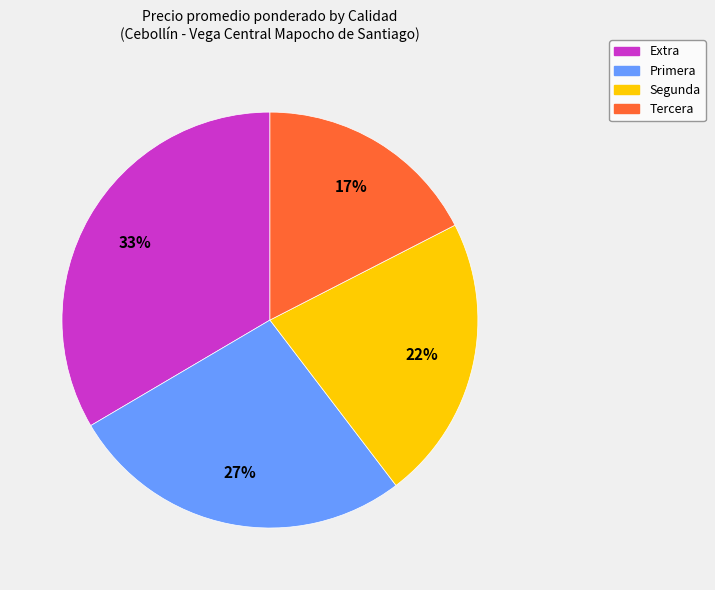

What is the ratio of the value at Extra to the value at Primera?

1.2